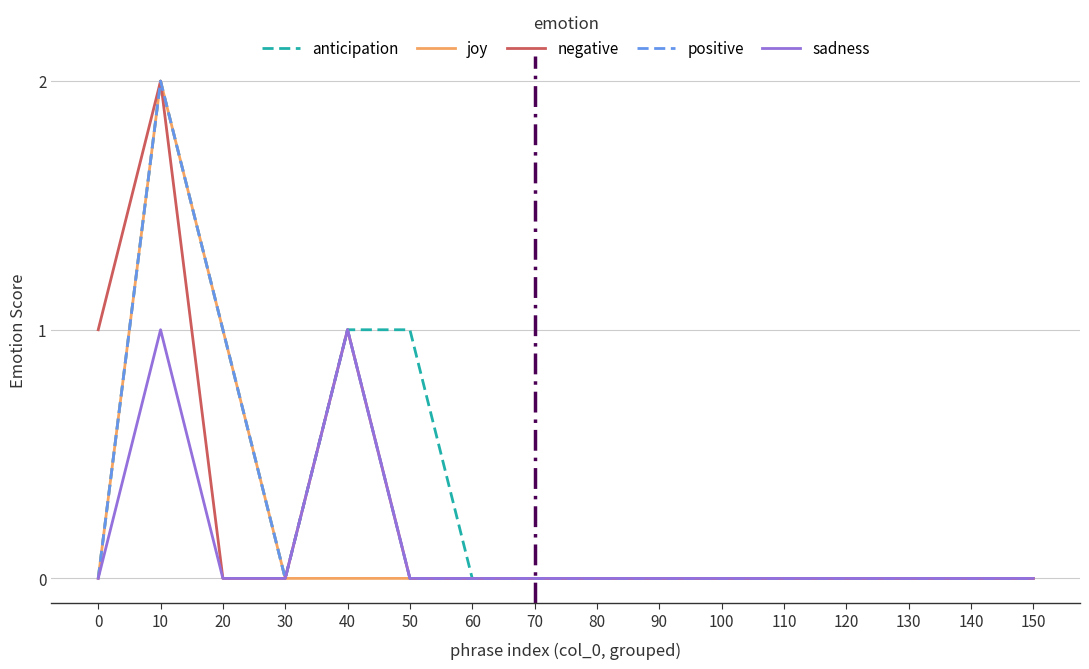

True or false: positive has a value of 0 at 60.

True